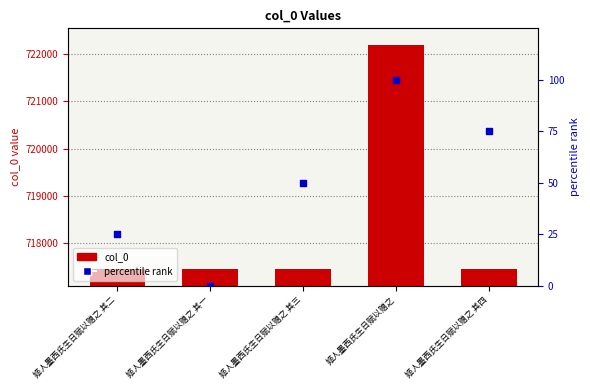

Which series has the largest Y range (max minus min)?

col_0